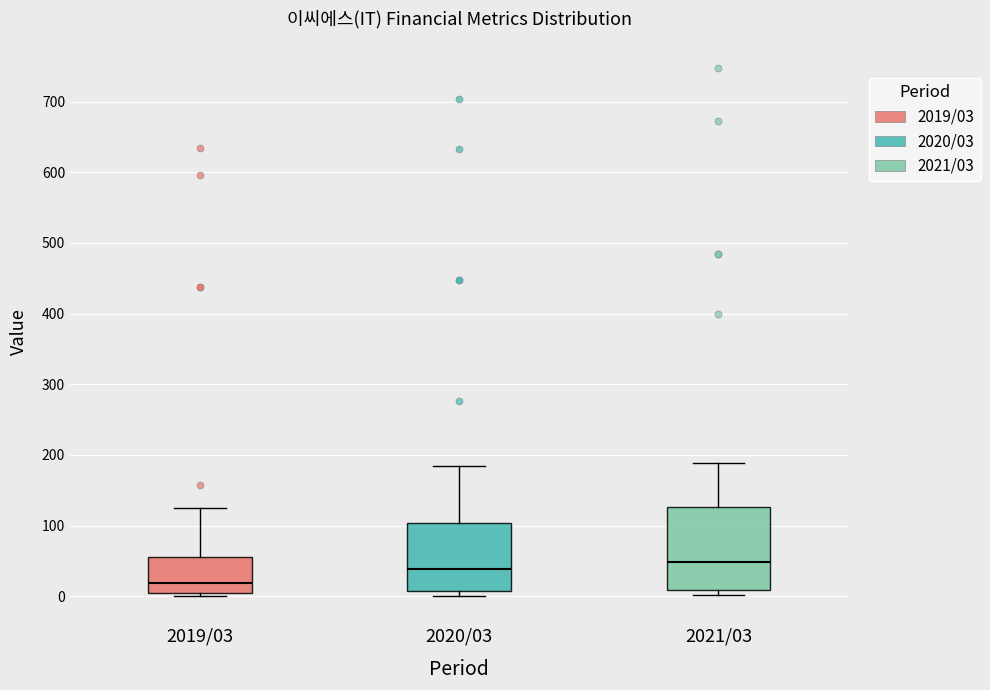

Where does the median line of the box for 2019/03 sit on the y-axis? The values are not printed on the chart, so give them approximately, as read against the axis.

20